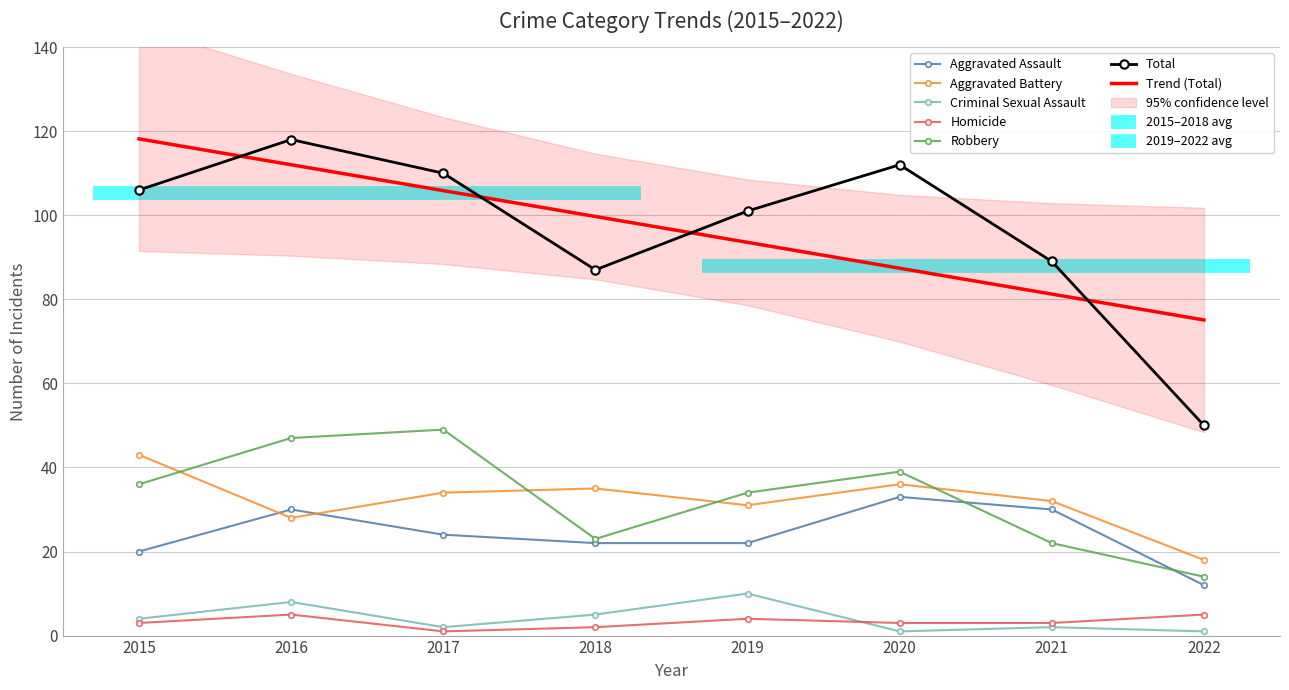

Which series ends up on top after the final intersection of Robbery and Aggravated Assault?

Robbery